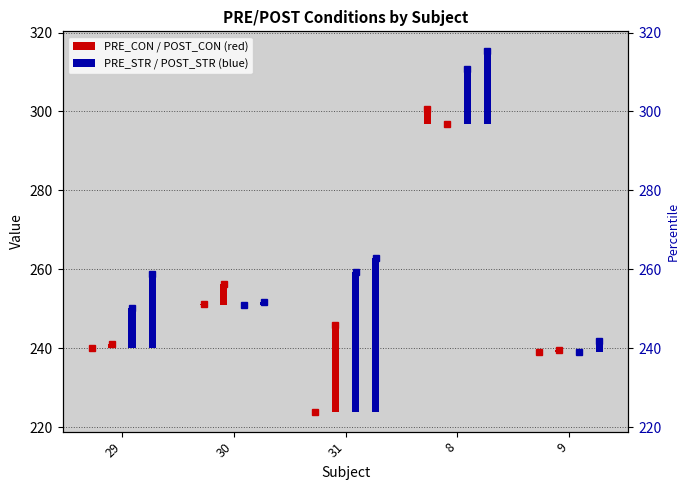

Where is POST_STR nearest to the value 278?

31